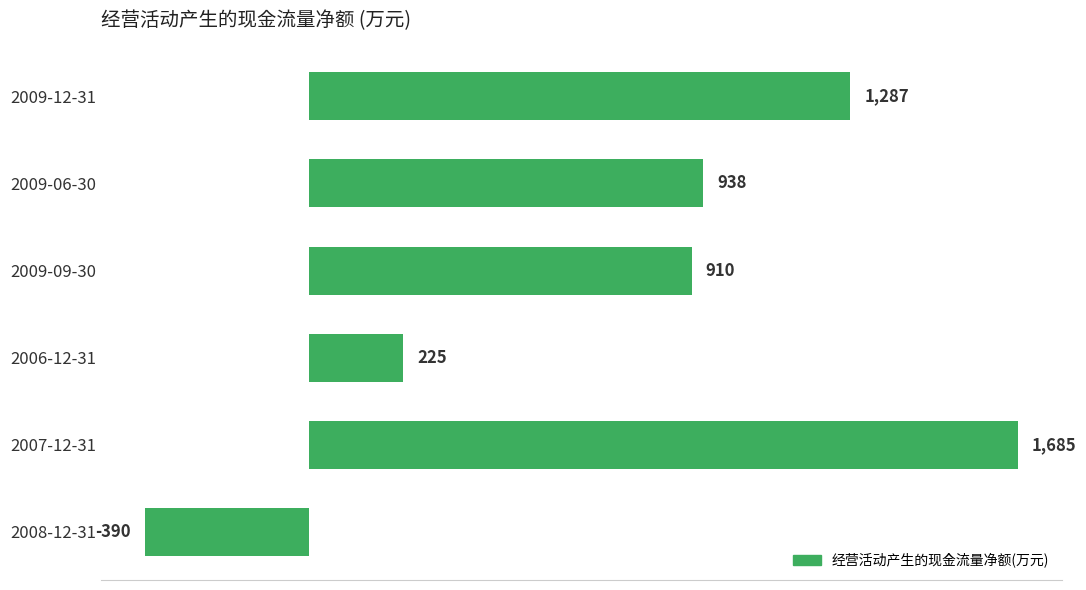

Which label corresponds to the largest value in the chart?

2007-12-31